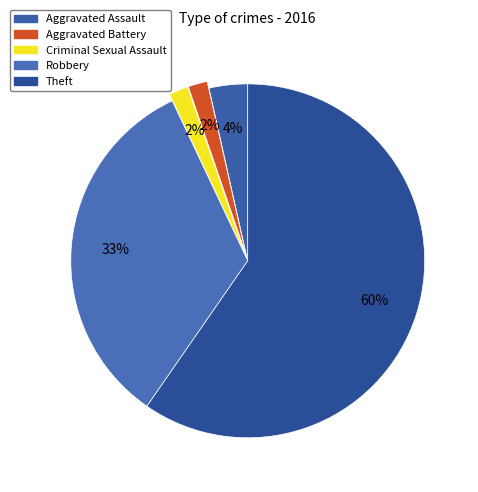

How many slices are in this pie chart?

5